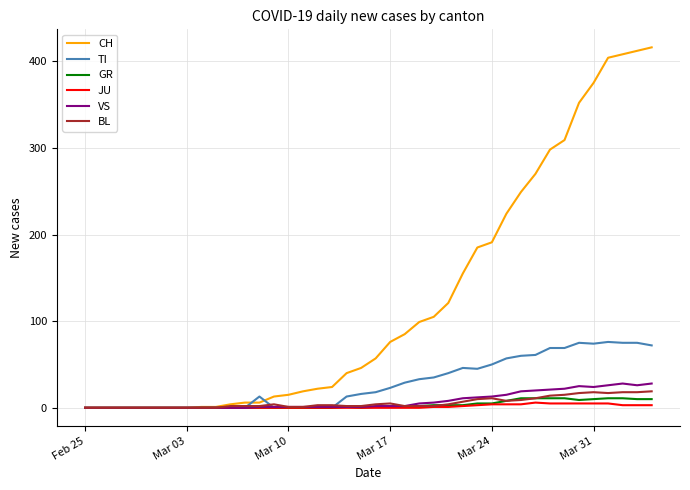

Which series has the largest range (max minus min)?

CH